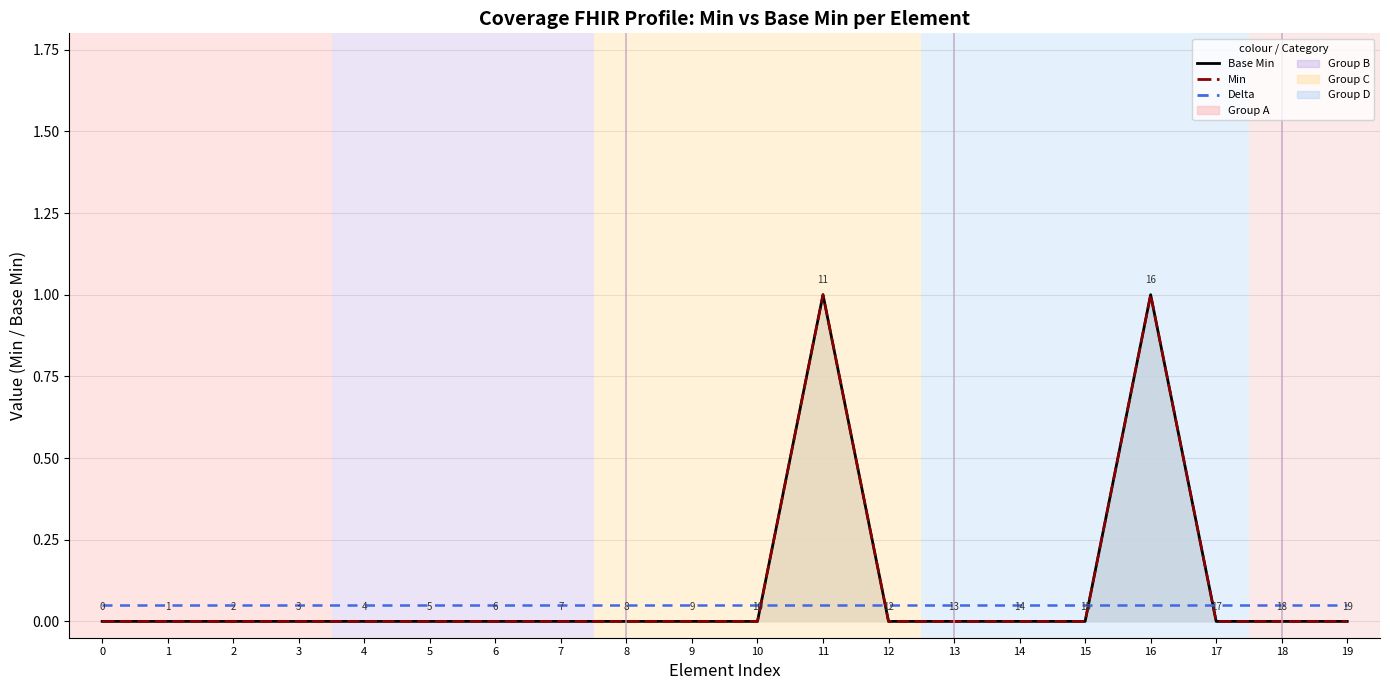

Where is the first local maximum for Base Min?

11